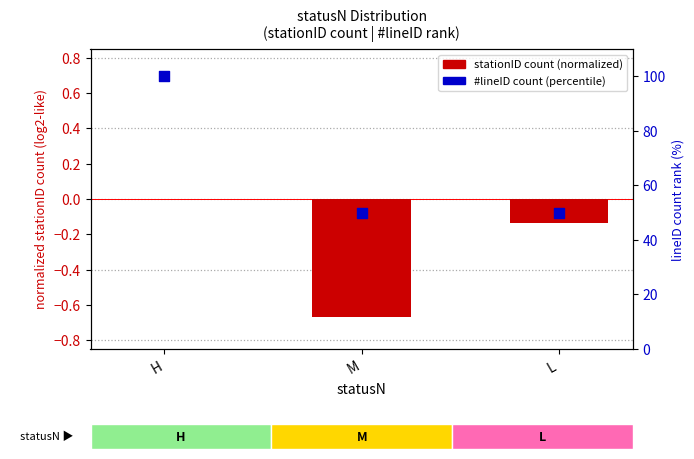

At how many categories does at least one series exceed 50?

1